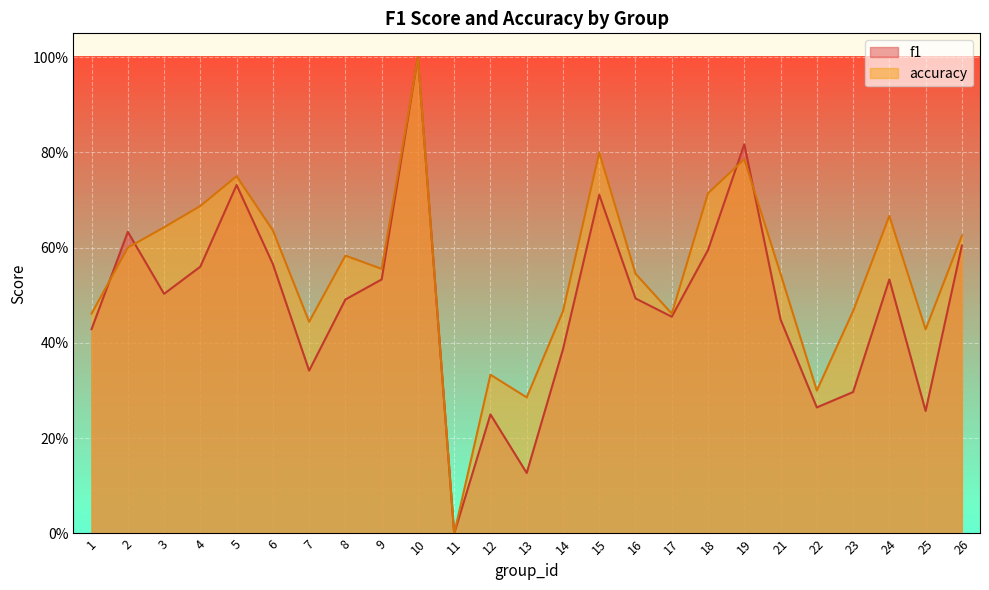

Which series changed the most between 5 and 6?

f1